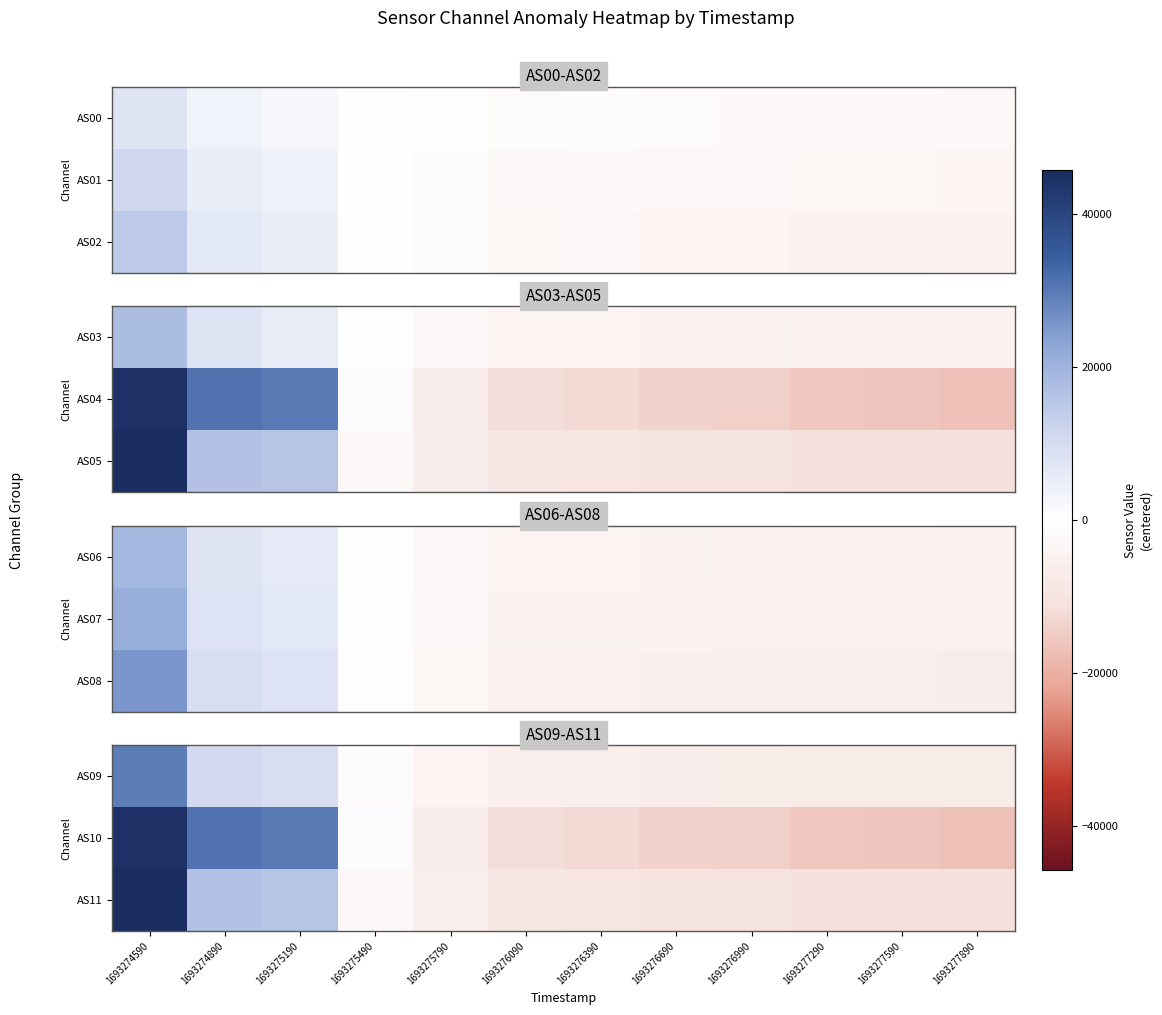

What is the spread (max minus min) of values at 1693276990?

7512.3